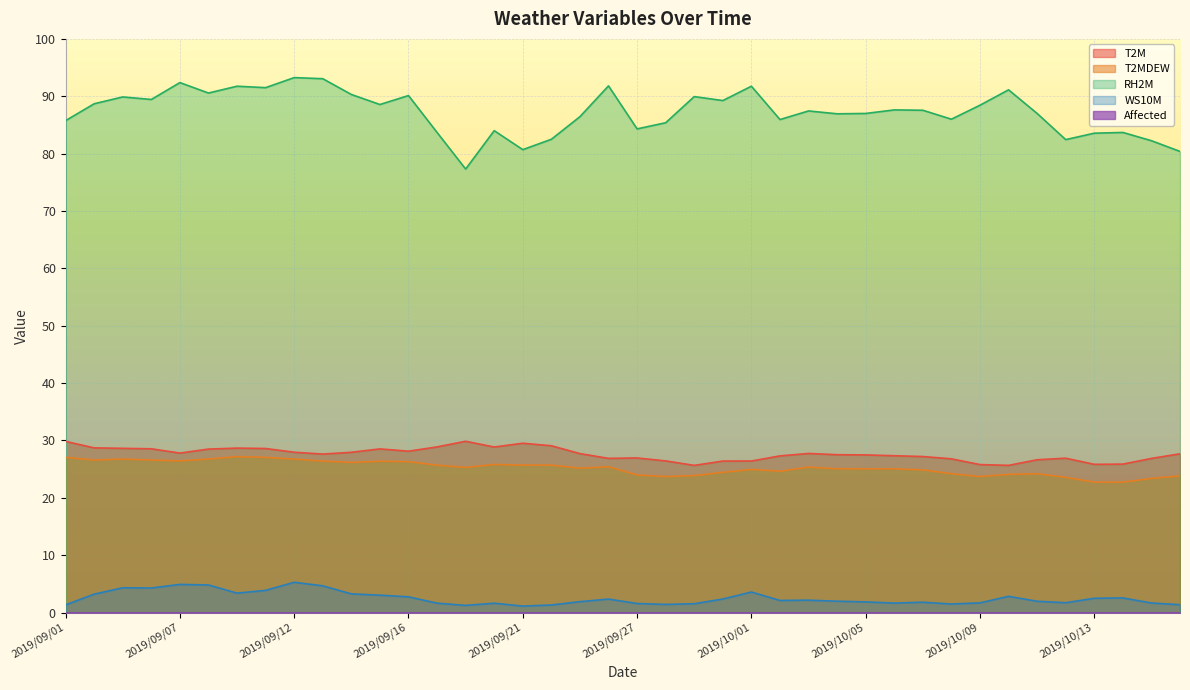

What is the difference between the T2MDEW values at 2019/10/01 and 2019/10/03?

0.4